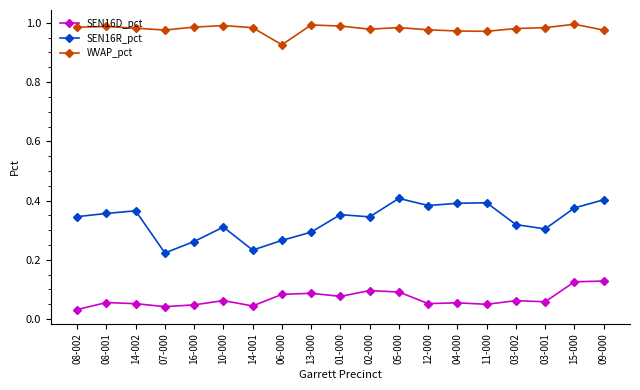

Count the number of categories in the chart.

19